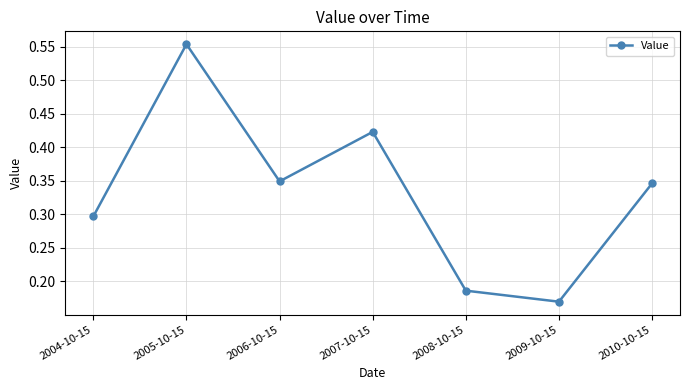

Which category has the lowest value across all series?

2009-10-15